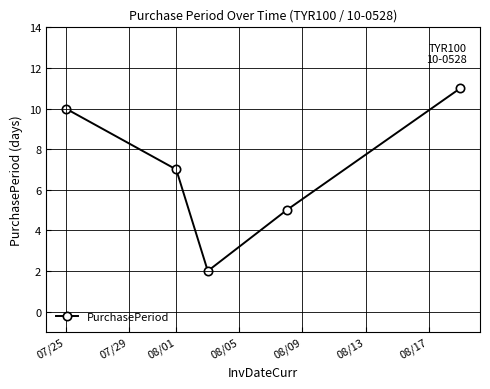

What is the maximum value shown in the chart?

11